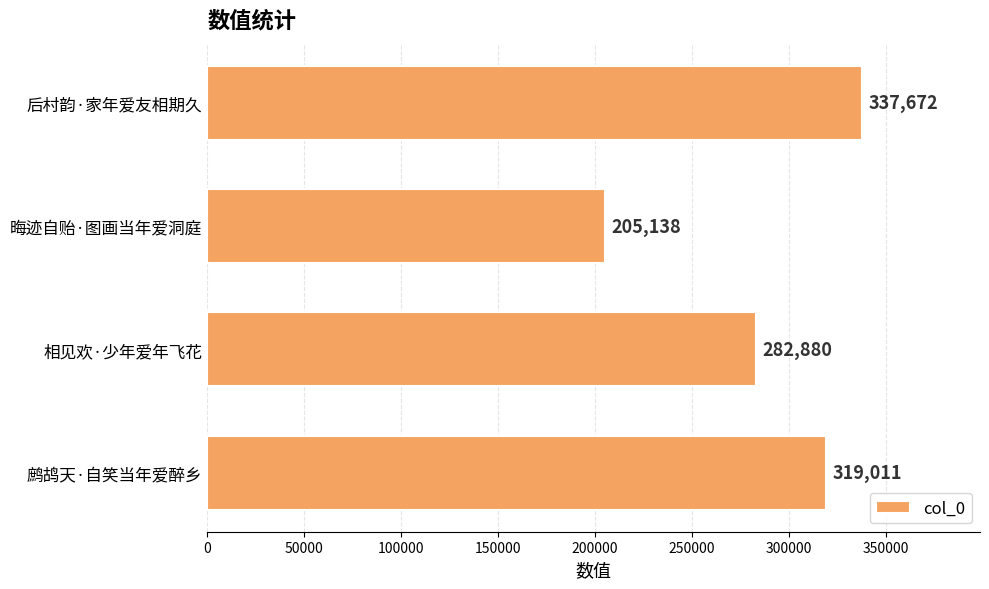

Reading bottom to top, list all the values displayed in this chart.

鹧鸪天·自笑当年爱醉乡=319011	相见欢·少年爱年飞花=282880	晦迹自贻·图画当年爱洞庭=205138	后村韵·家年爱友相期久=337672